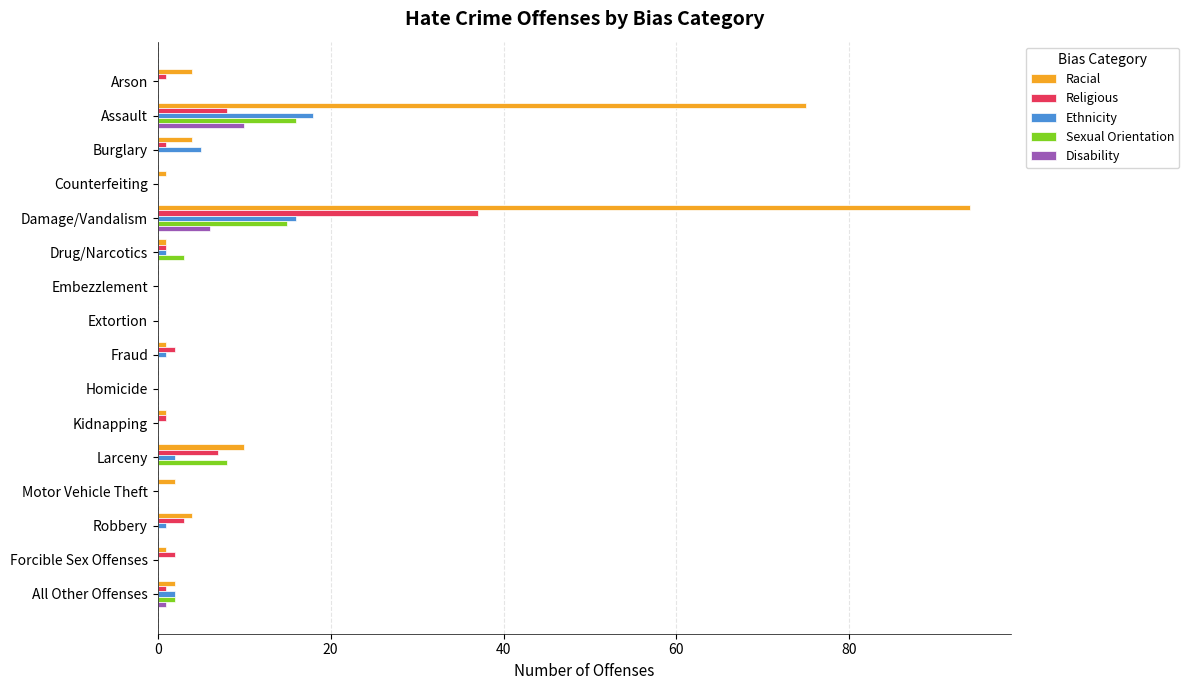

Is it true that Disability equals -6 at Larceny?

False